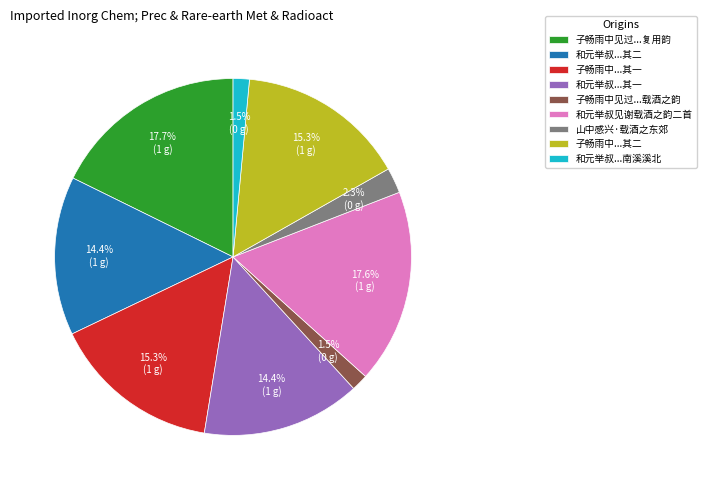

How many segments does this pie chart have?

9